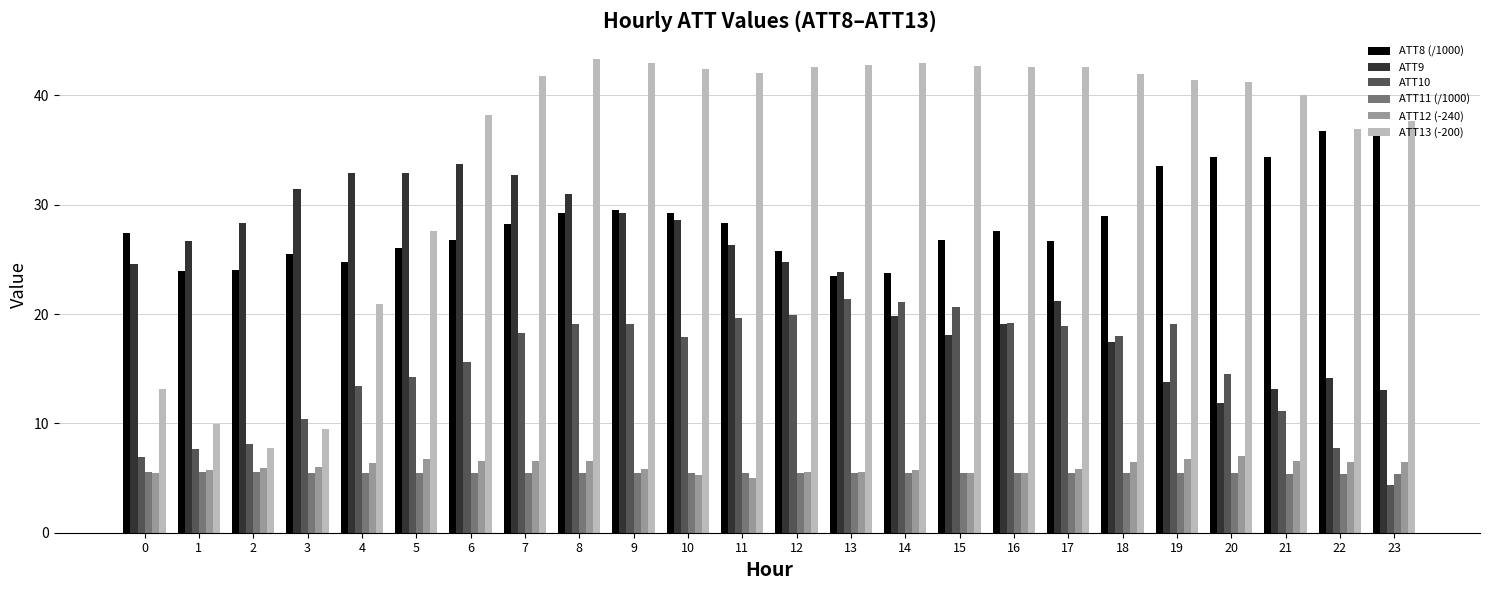

True or false: ATT9 has a value of 17.6 at 9.

False